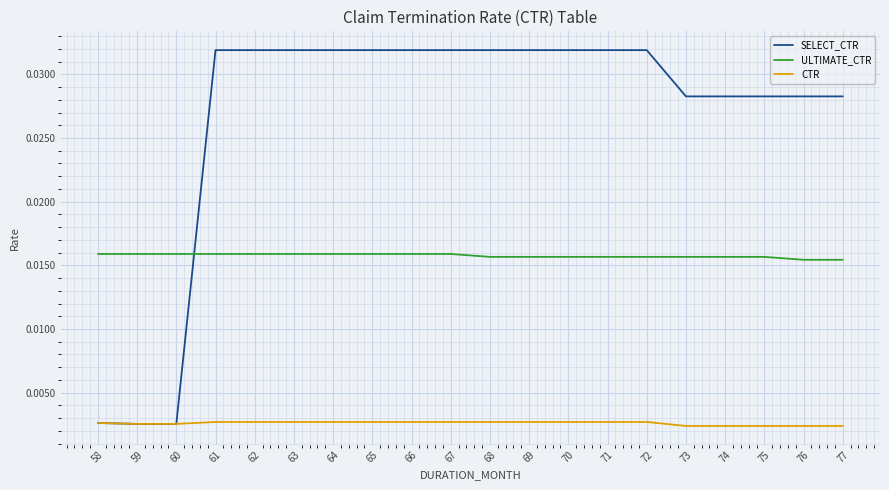

True or false: CTR and ULTIMATE_CTR cross at least once.

False